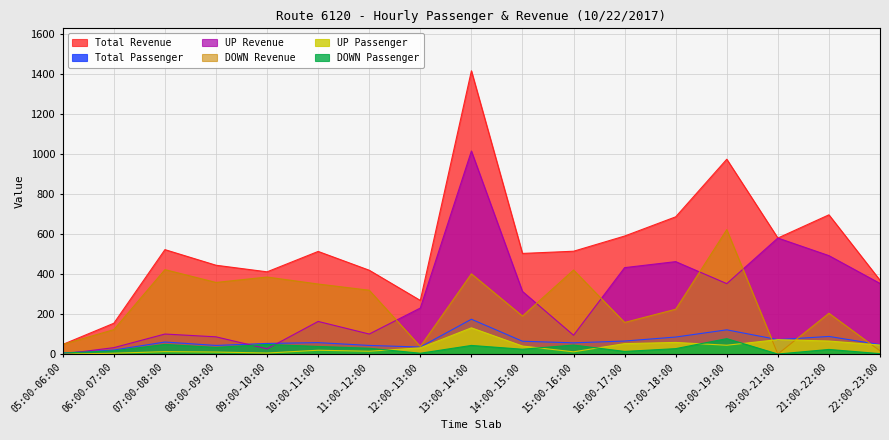

How many data points in UP Passenger are less than 31?

8